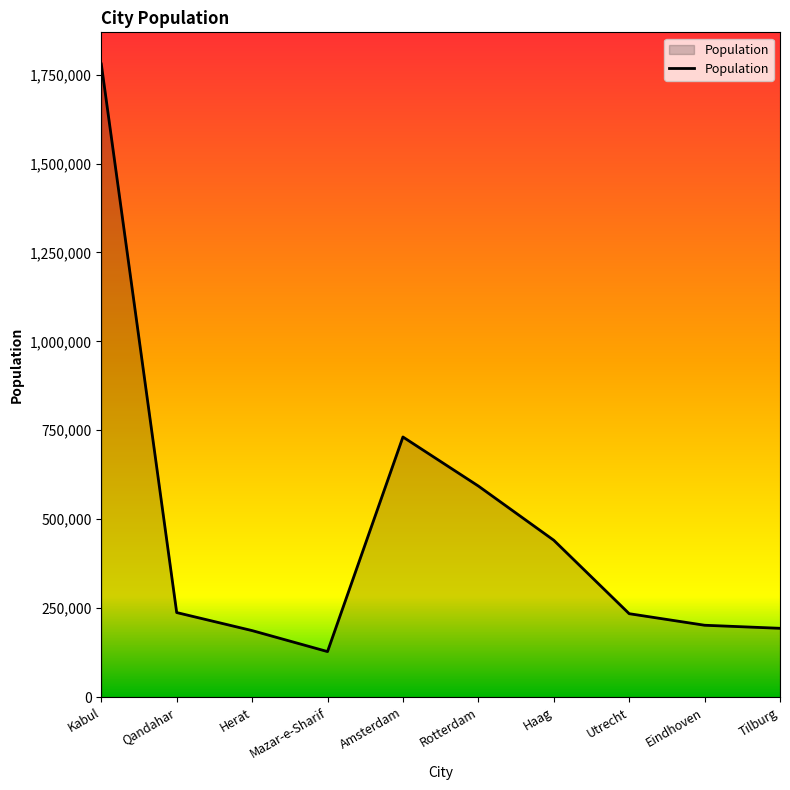

True or false: the data shows 593321 at Rotterdam.

True